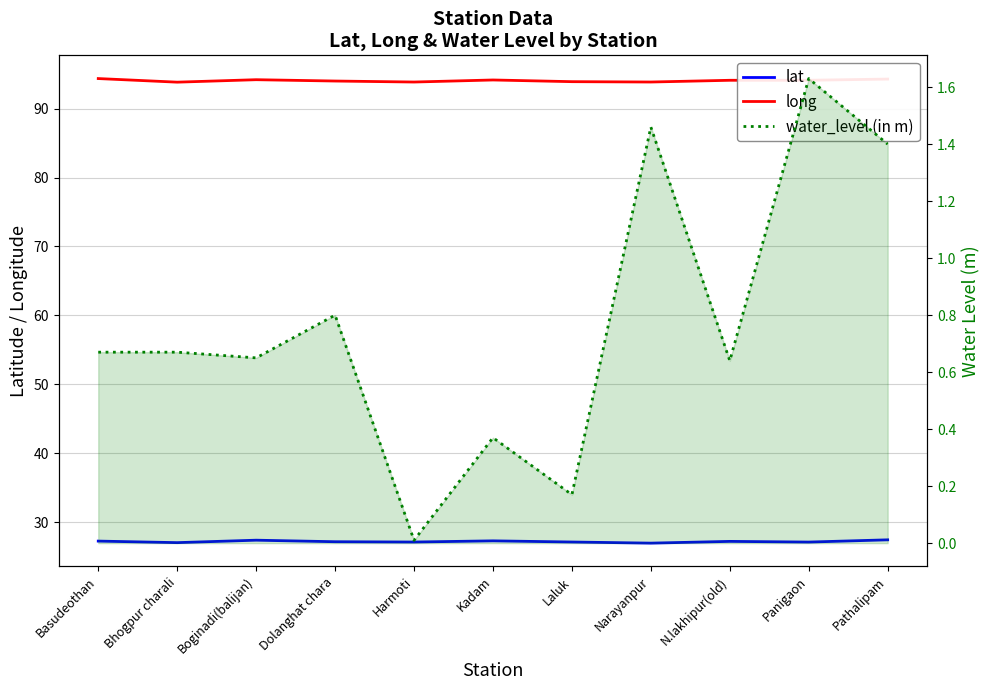

Is it true that lat equals 27.1 at Laluk?

True